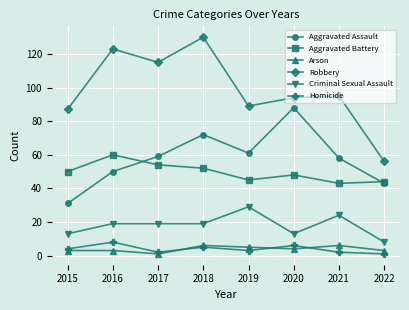

Is it true that Criminal Sexual Assault equals 29 at 2019?

True